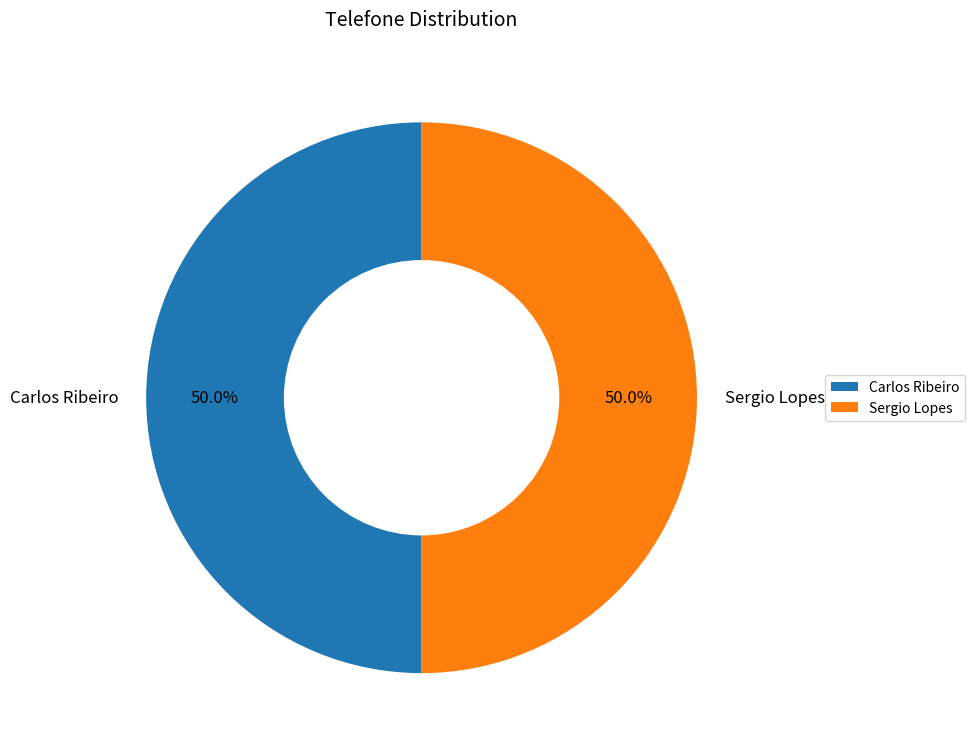

To the nearest percent, what percentage of the pie is Carlos Ribeiro?

50%